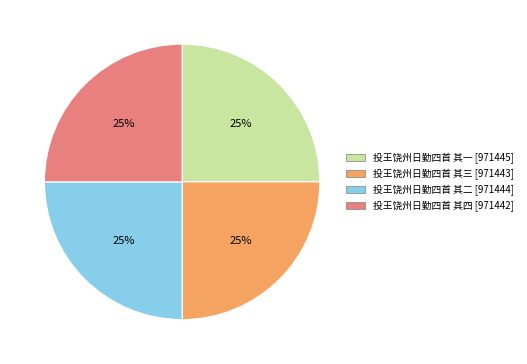

Is there a majority slice in this chart?

No